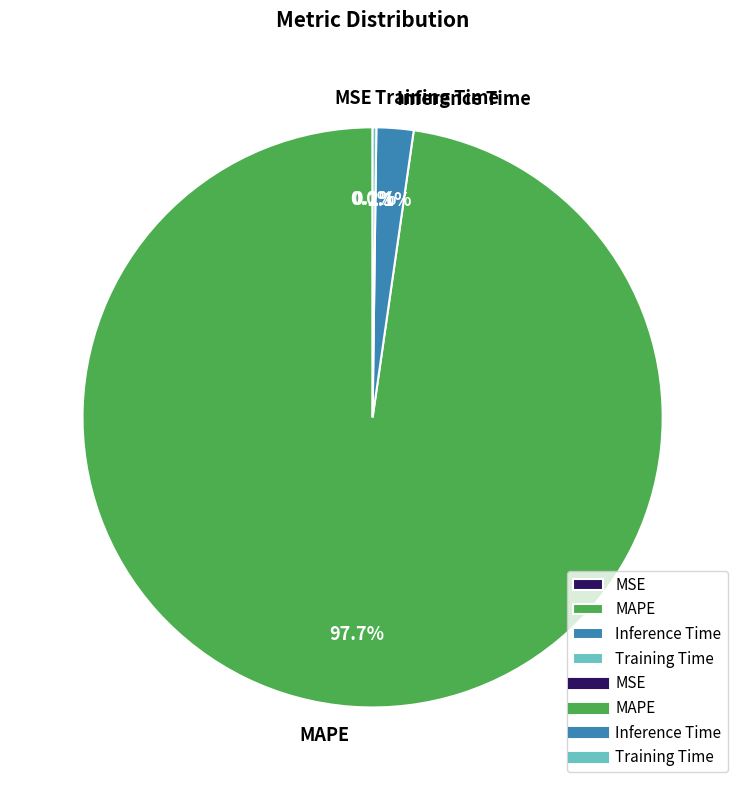

Which slice represents more than half of the pie?

MAPE